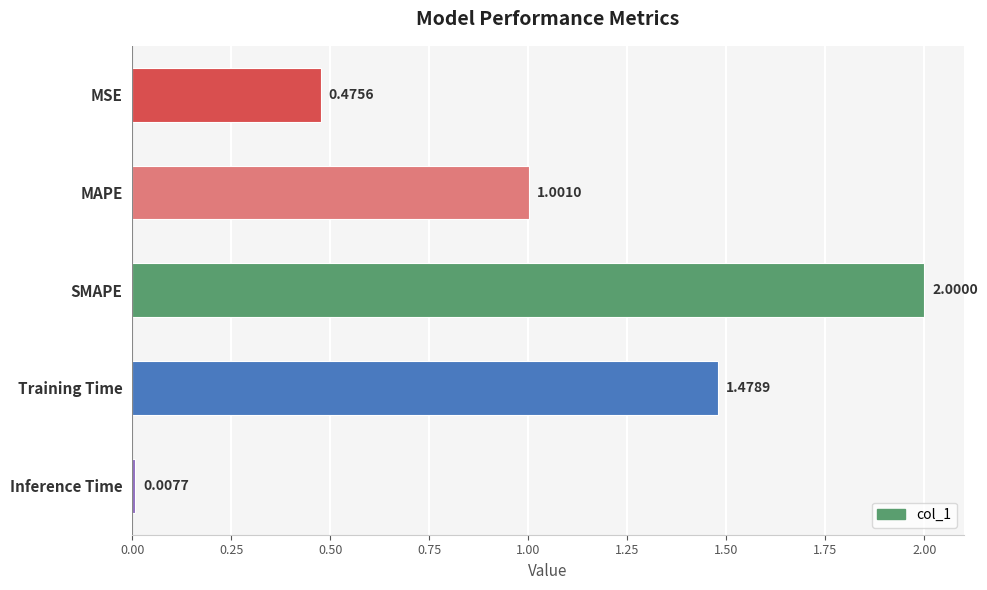

At which category does the chart reach its minimum across all series?

Inference Time